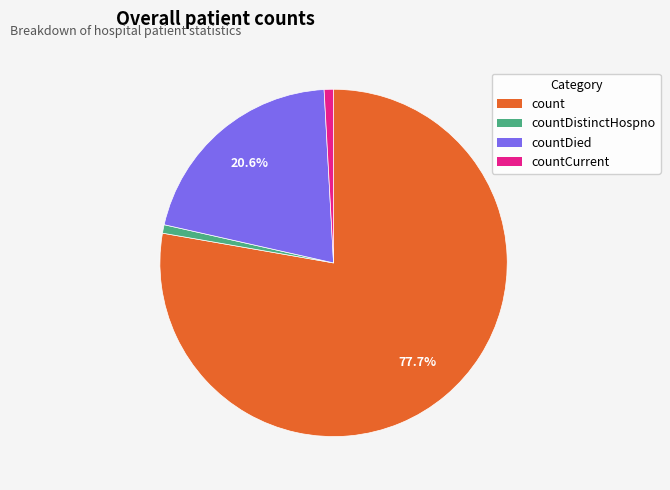

What percentage is NOT represented by count?

22.3%